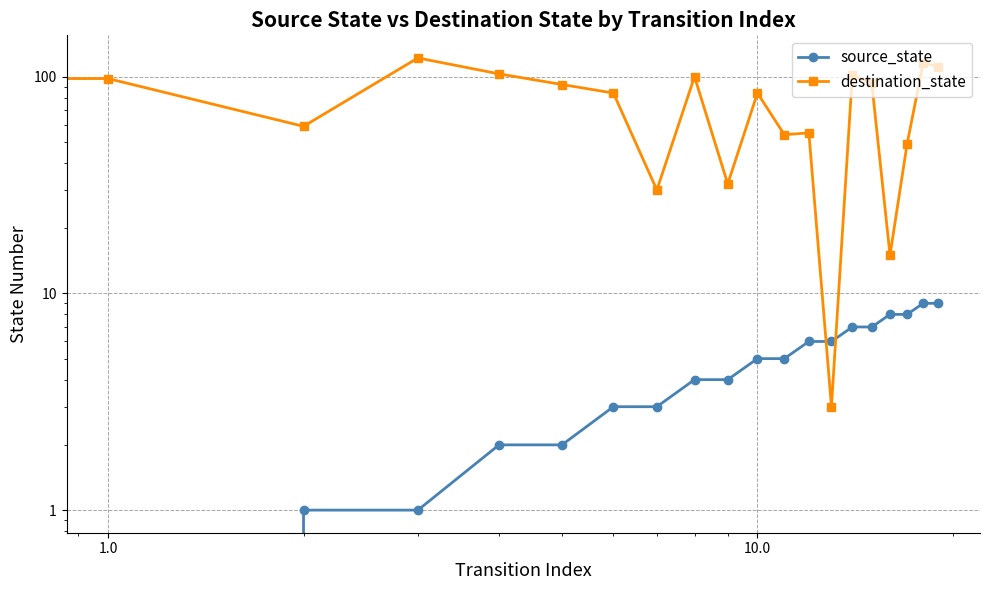

Is the value of destination_state at 10 greater than the value of source_state at 11?

Yes